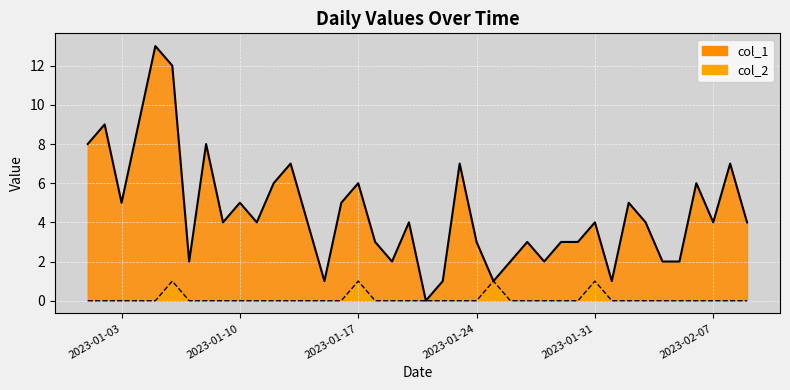

What is the sum of the col_2 values at 2023-01-30 and 2023-01-17?

1